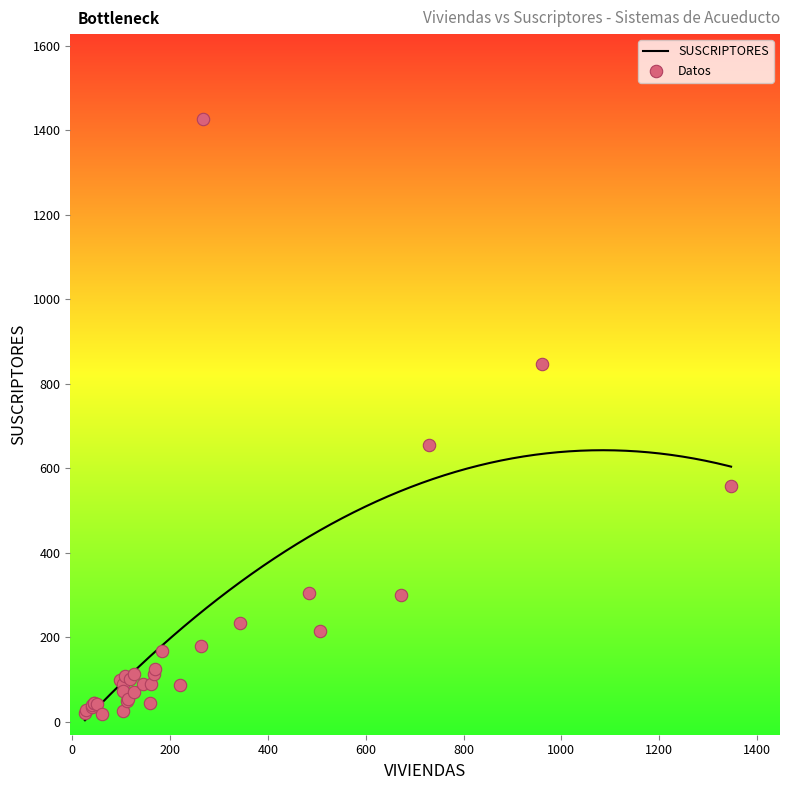

Approximately how many times larger is the value at 183 compared to 28?

6.2